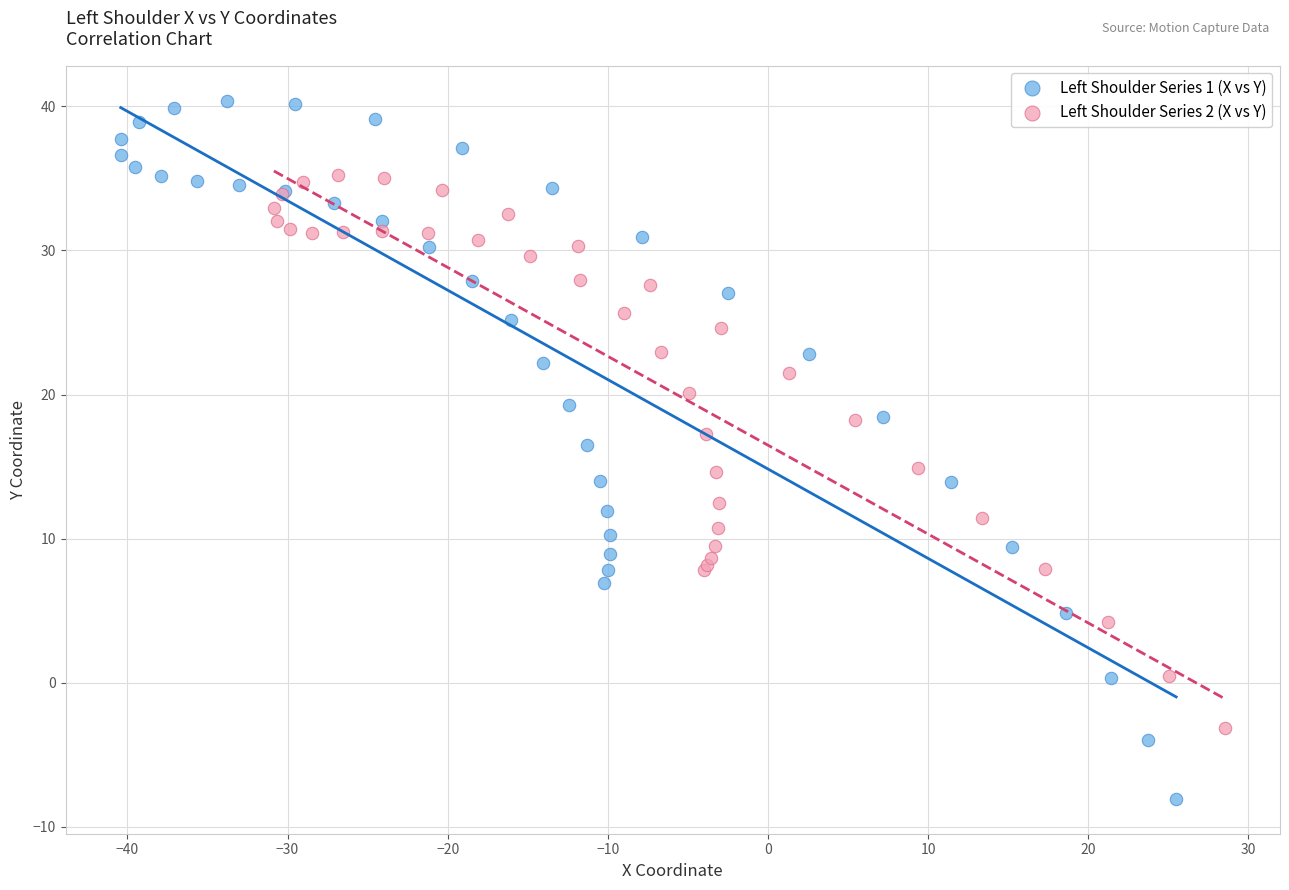

Which series contains the lowest Y value?

Left Shoulder Series 1 (X vs Y)